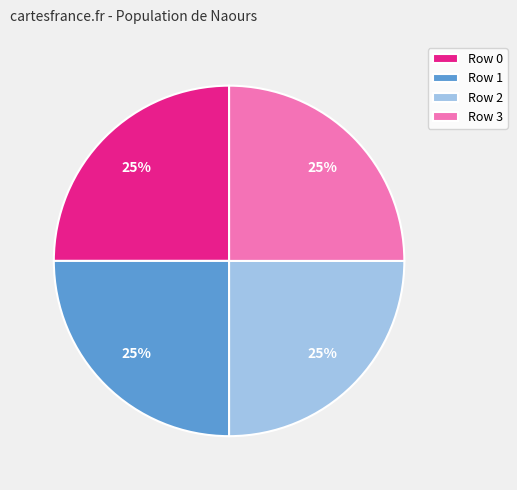

What is the ratio of the value at Row 1 to the value at Row 0?

1.0